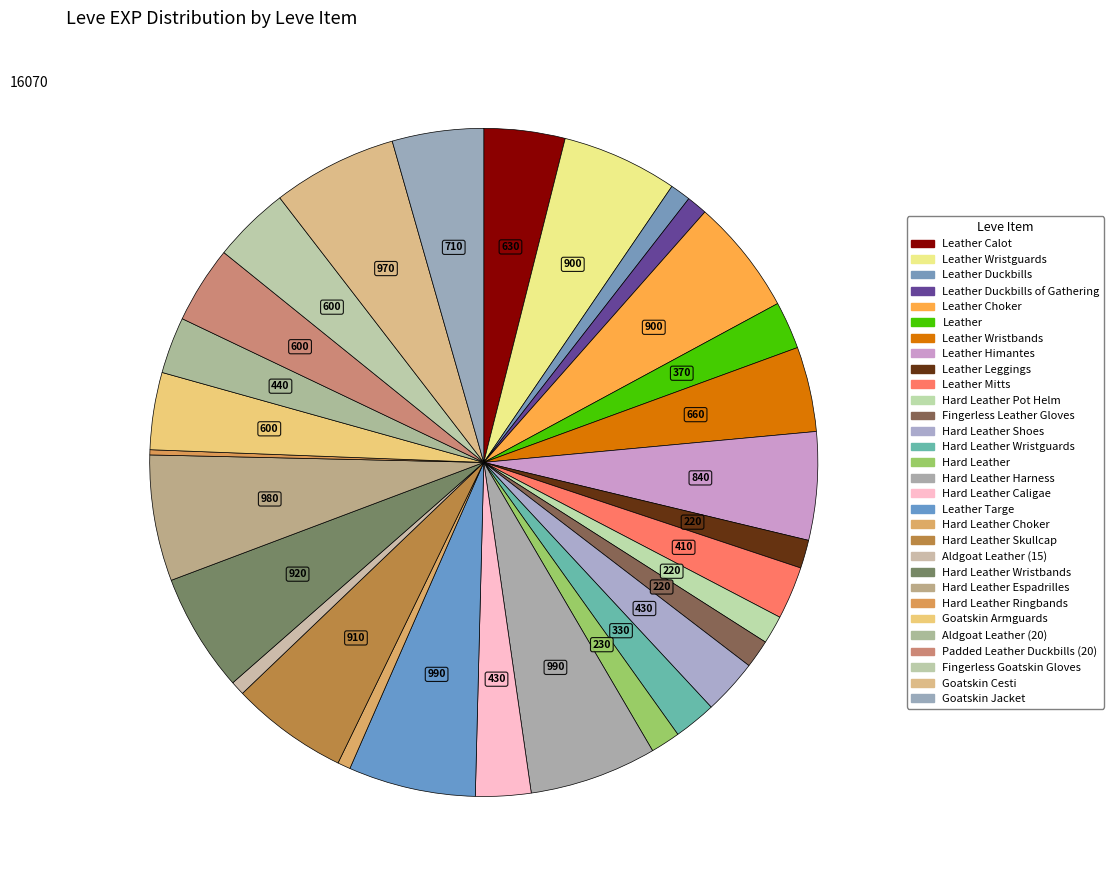

Does any single category account for the majority?

No